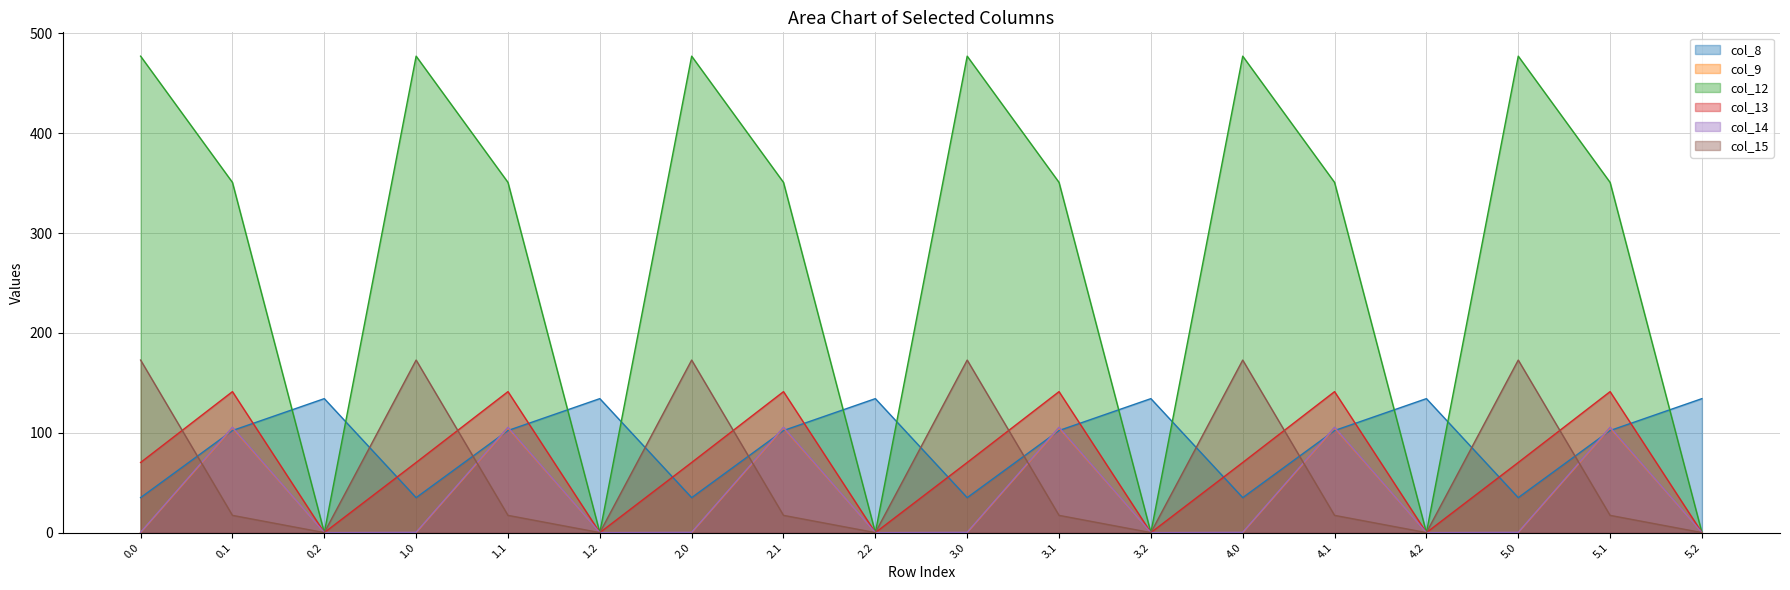

List the series in order of their peak value, lowest first.

col_9, col_14, col_8, col_13, col_15, col_12